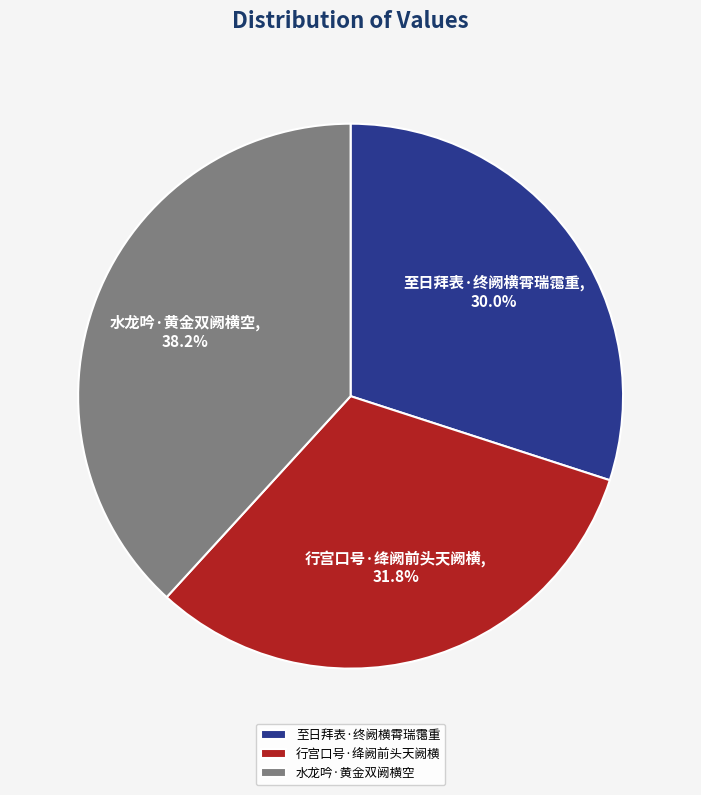

Rank the categories by value from highest to lowest.

水龙吟·黄金双阙横空, 行宫口号·绛阙前头天阙横, 至日拜表·终阙横霄瑞霭重